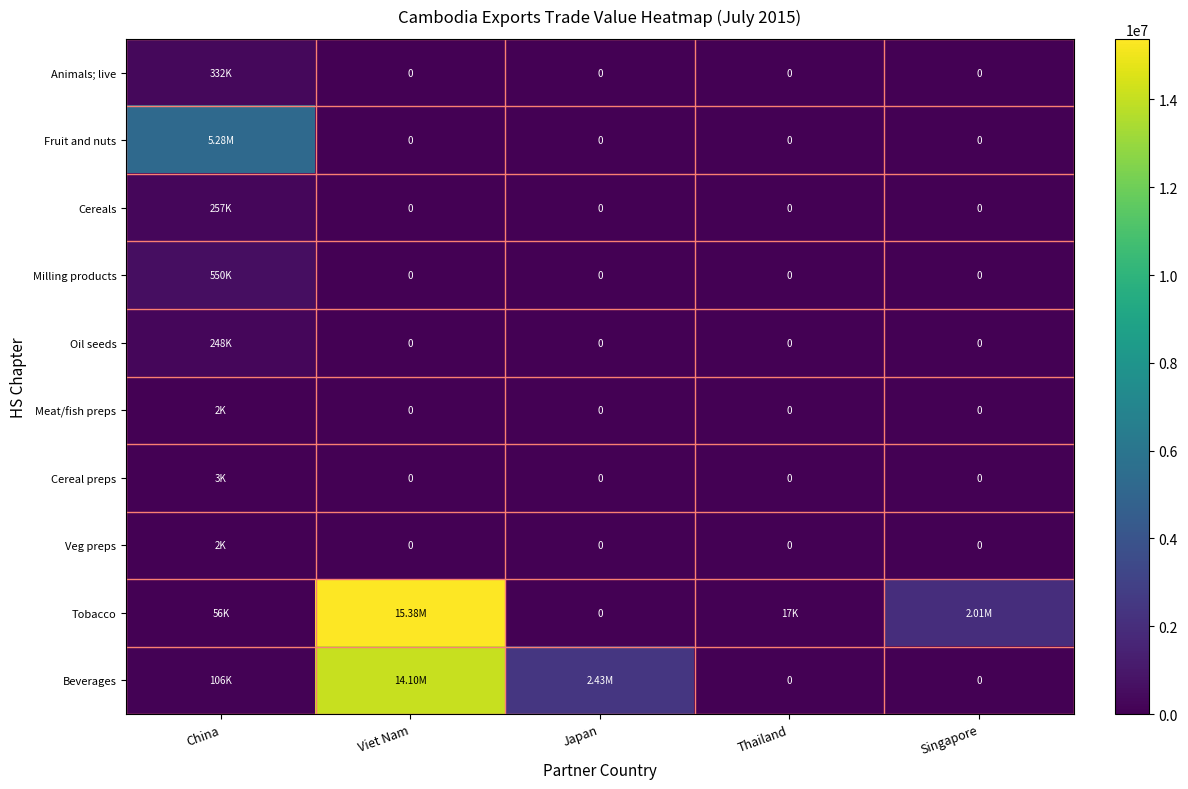

At which category is the sum across all series the highest?

Viet Nam